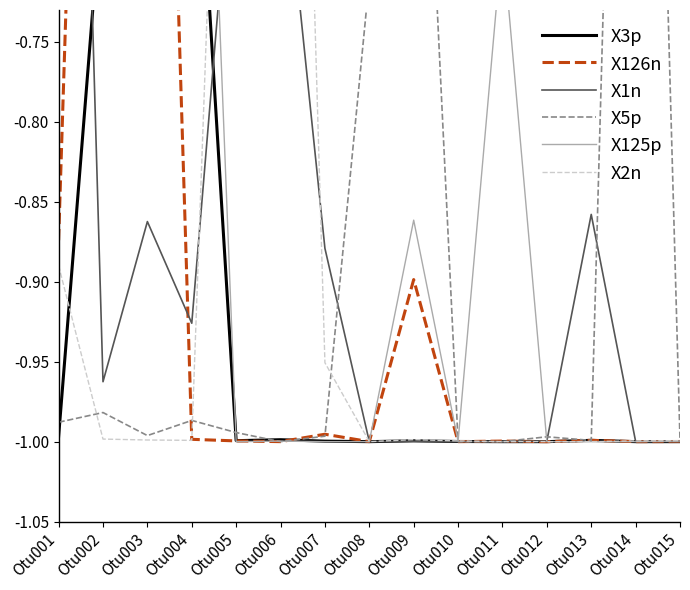

At which category does X3p reach its first local valley?

Otu005